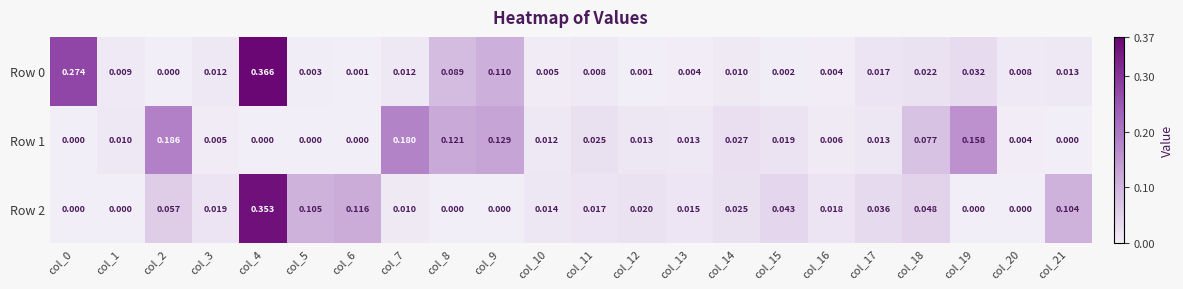

Is the value of Row 0 at col_20 greater than the value of Row 1 at col_4?

Yes